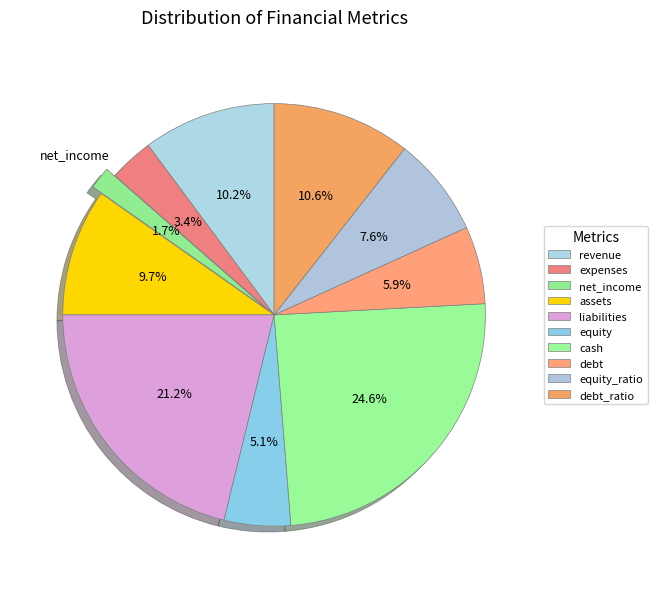

Is equity the majority of the pie?

No